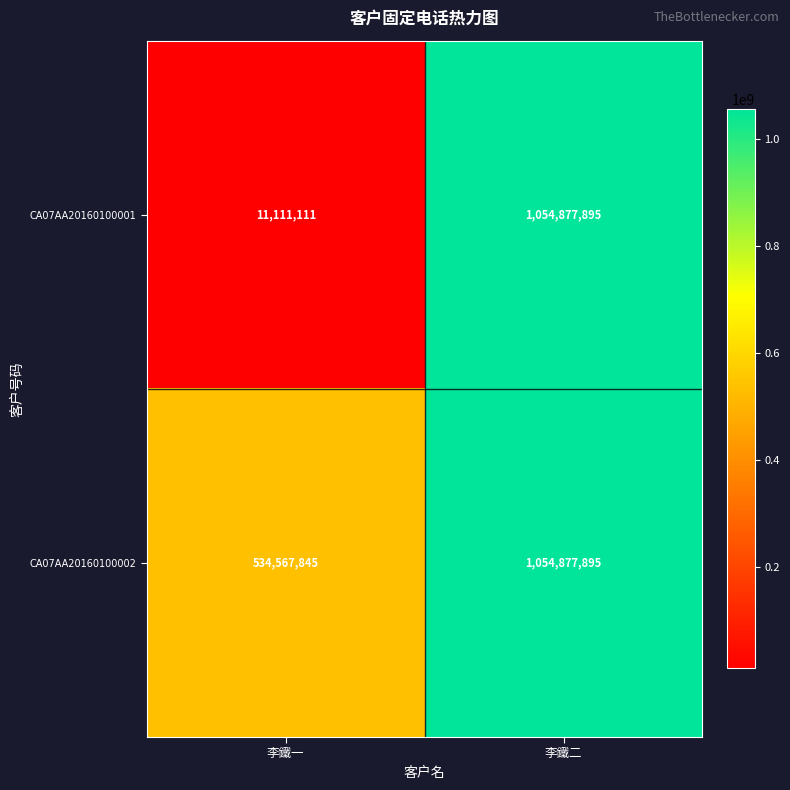

Which series has the largest total across all categories?

CA07AA20160100002